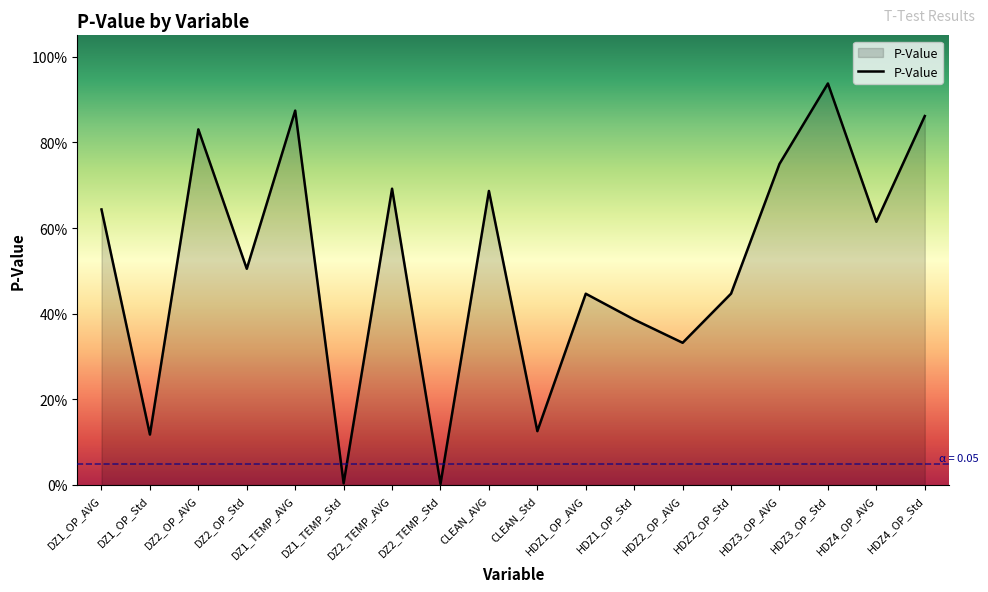

True or false: there are more than 1 points higher than both neighbors.

True